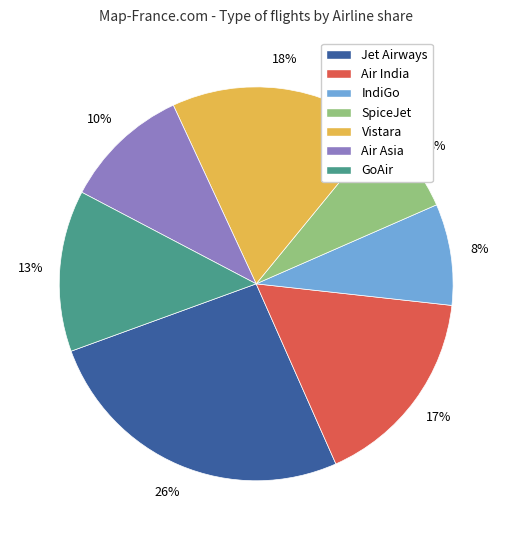

Do Air India and SpiceJet together represent more than half of the pie?

No